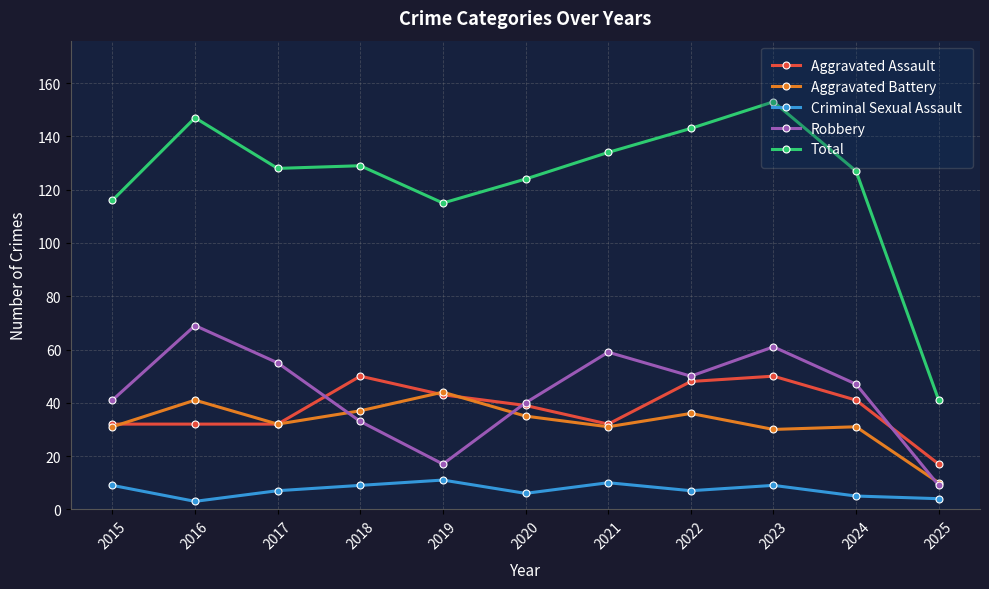

How many categories are shown in the chart?

11